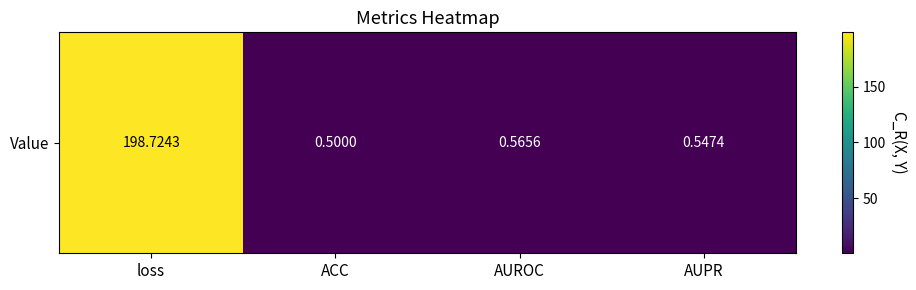

Between AUPR and ACC, which is larger?

AUPR